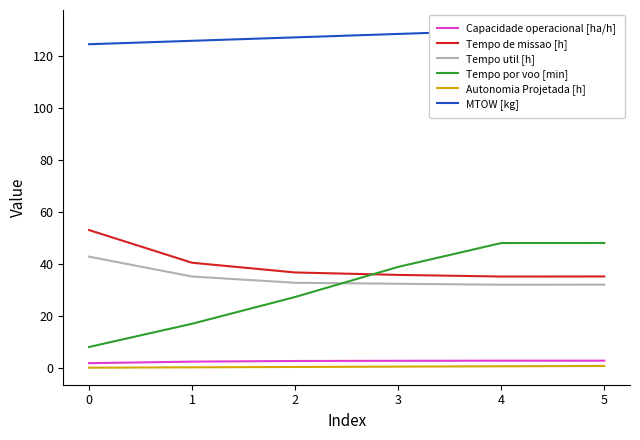

Rank the series by their maximum value, from lowest to highest.

Autonomia Projetada [h], Capacidade operacional [ha/h], Tempo util [h], Tempo por voo [min], Tempo de missao [h], MTOW [kg]